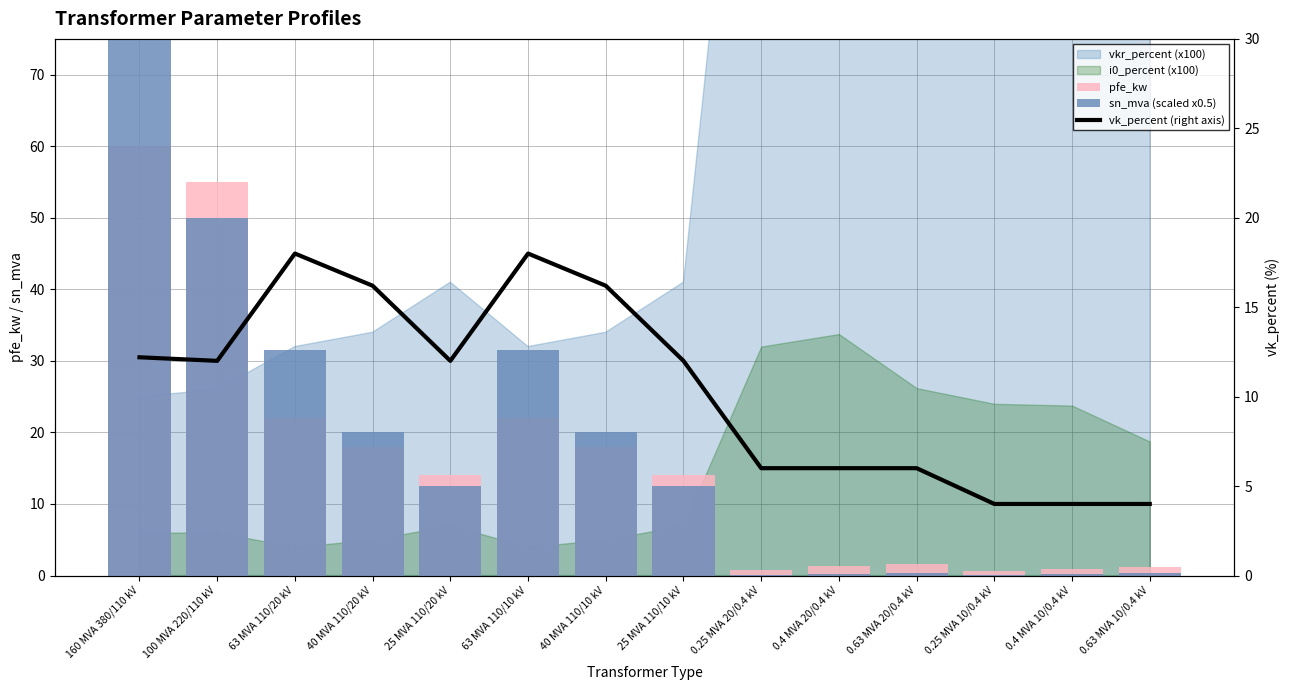

What is the label of the 6th bar from the right?

0.25 MVA 20/0.4 kV